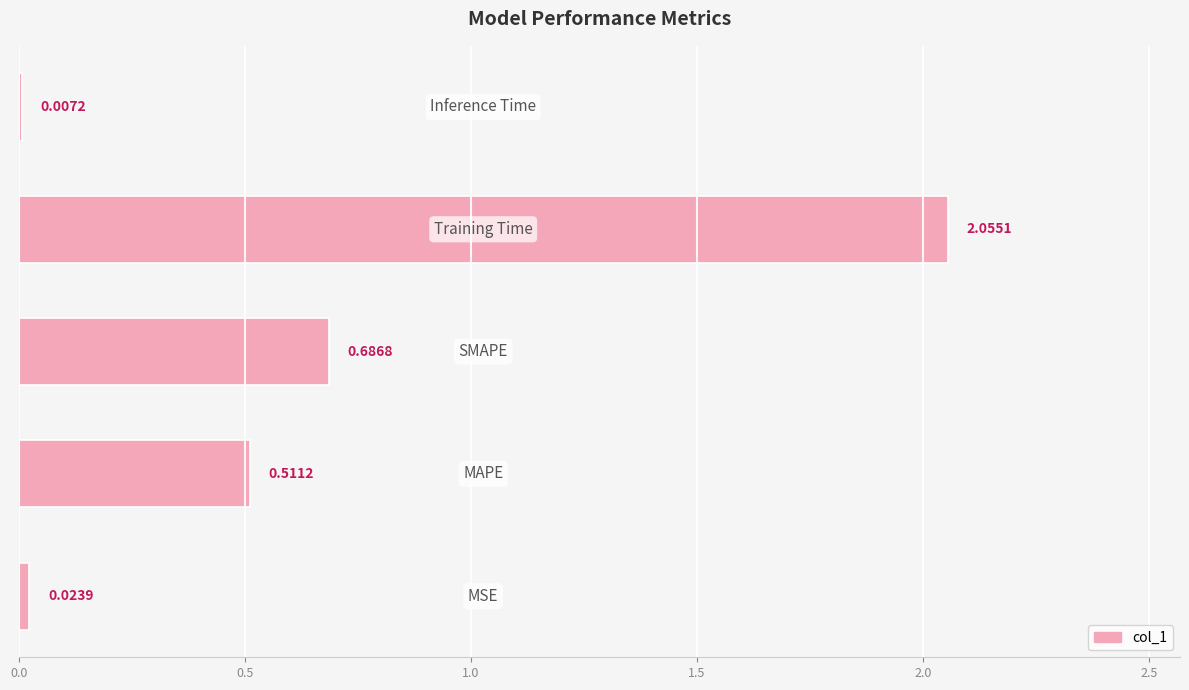

Are the bars grouped side by side (vs. stacked)?

No